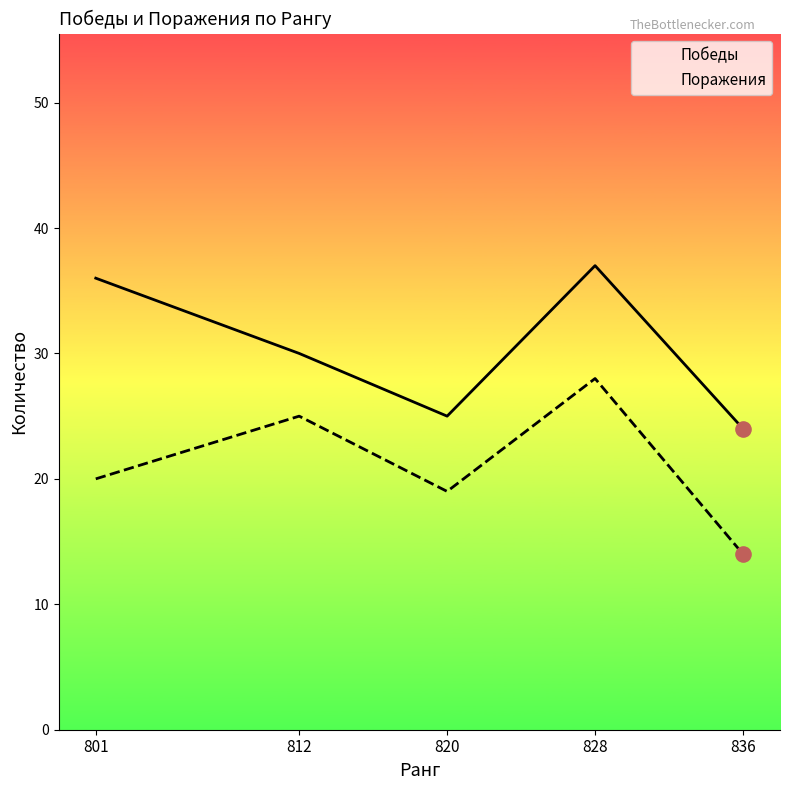

What is the total value across all series at 812?

55